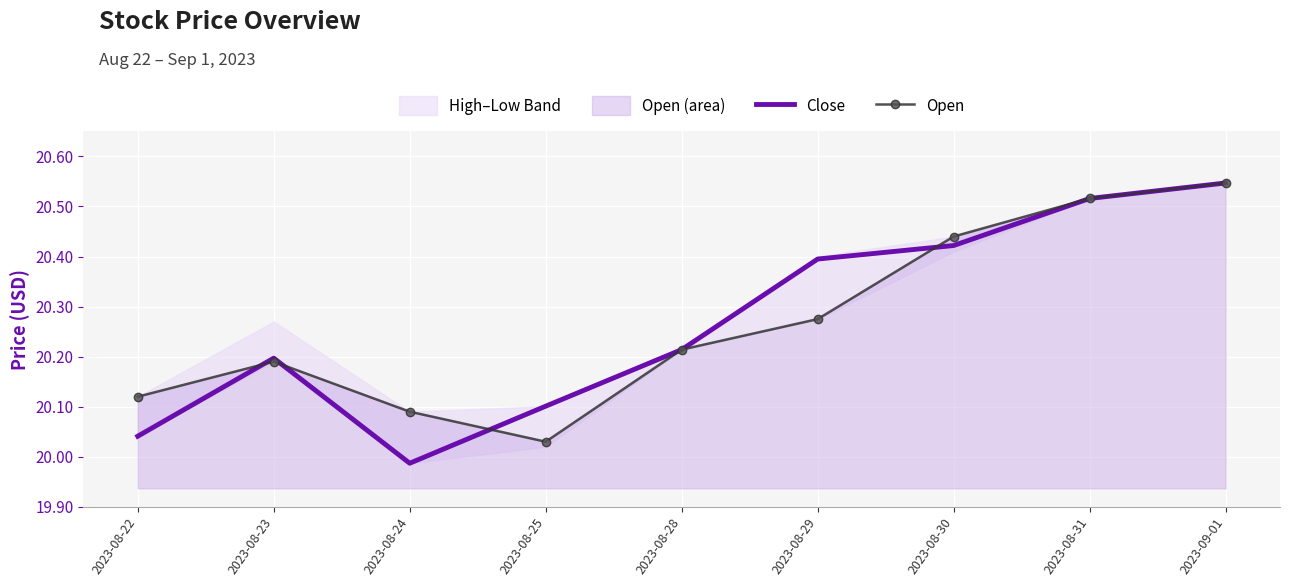

What is the sum of all Open values?

182.4